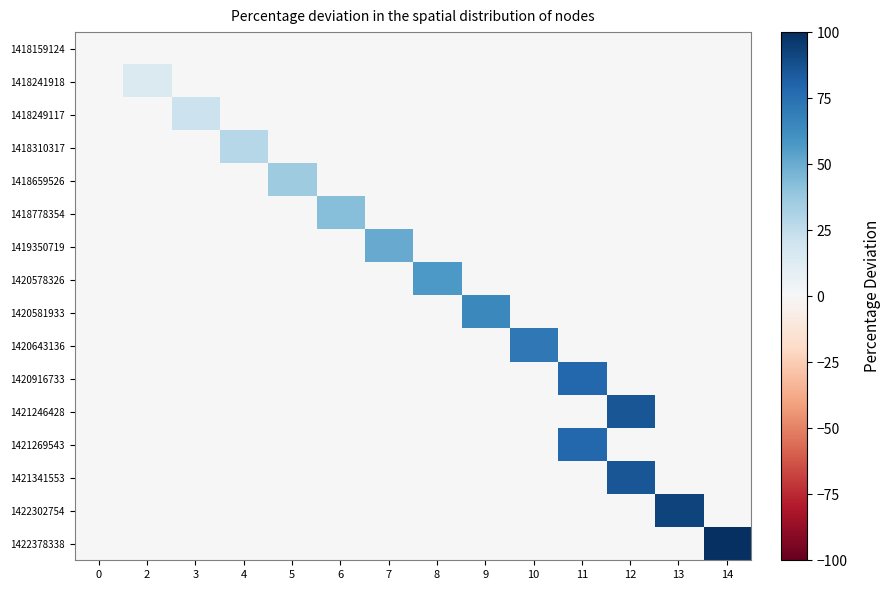

Between 6 and 12, which series saw the biggest shift?

1421246428